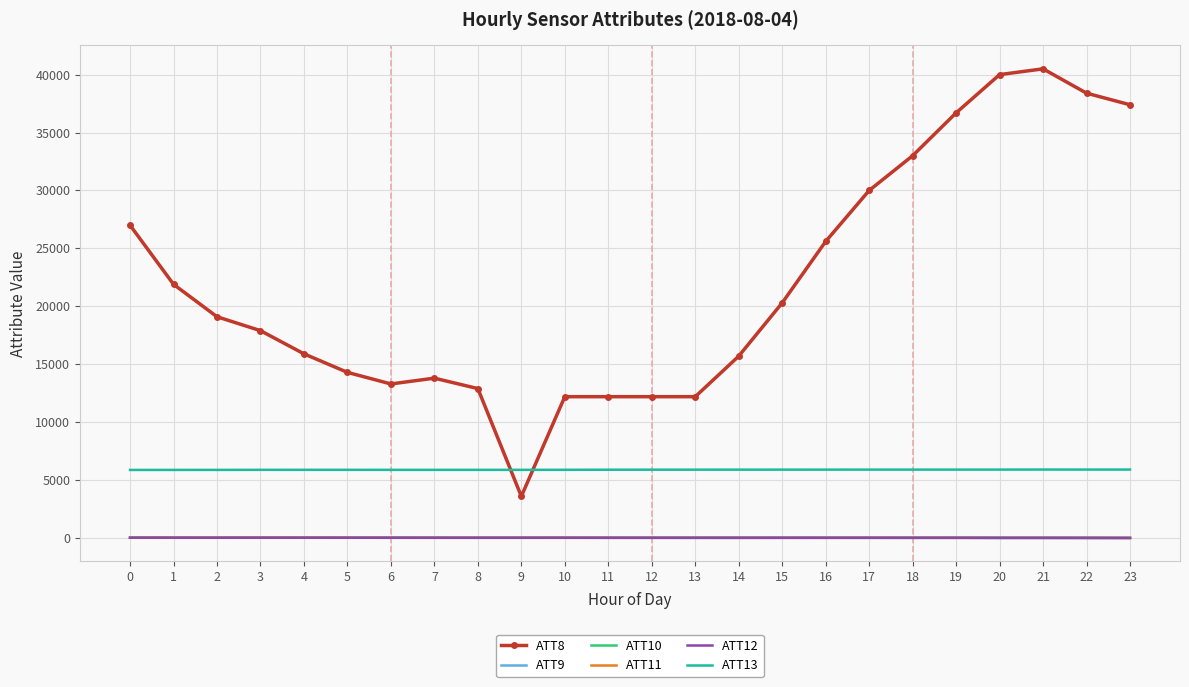

The value of ATT13 at 5 is 5888.2. True or false?

True